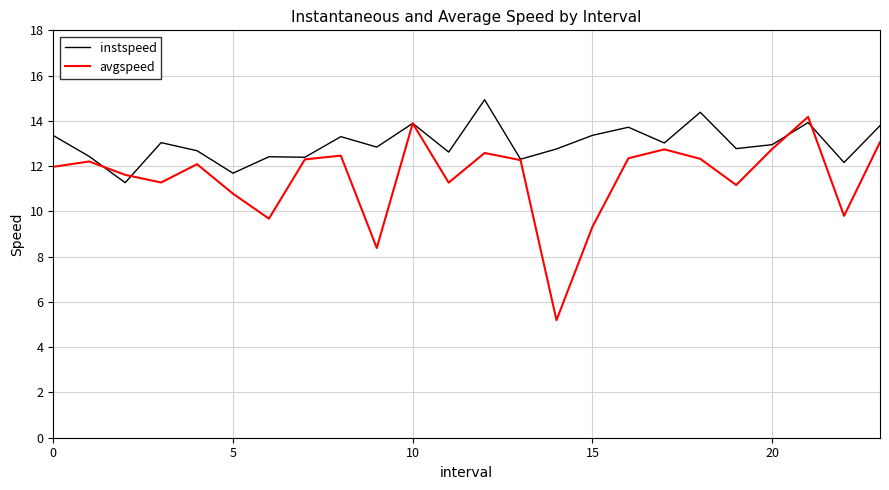

At how many categories does at least one series exceed 7?

24